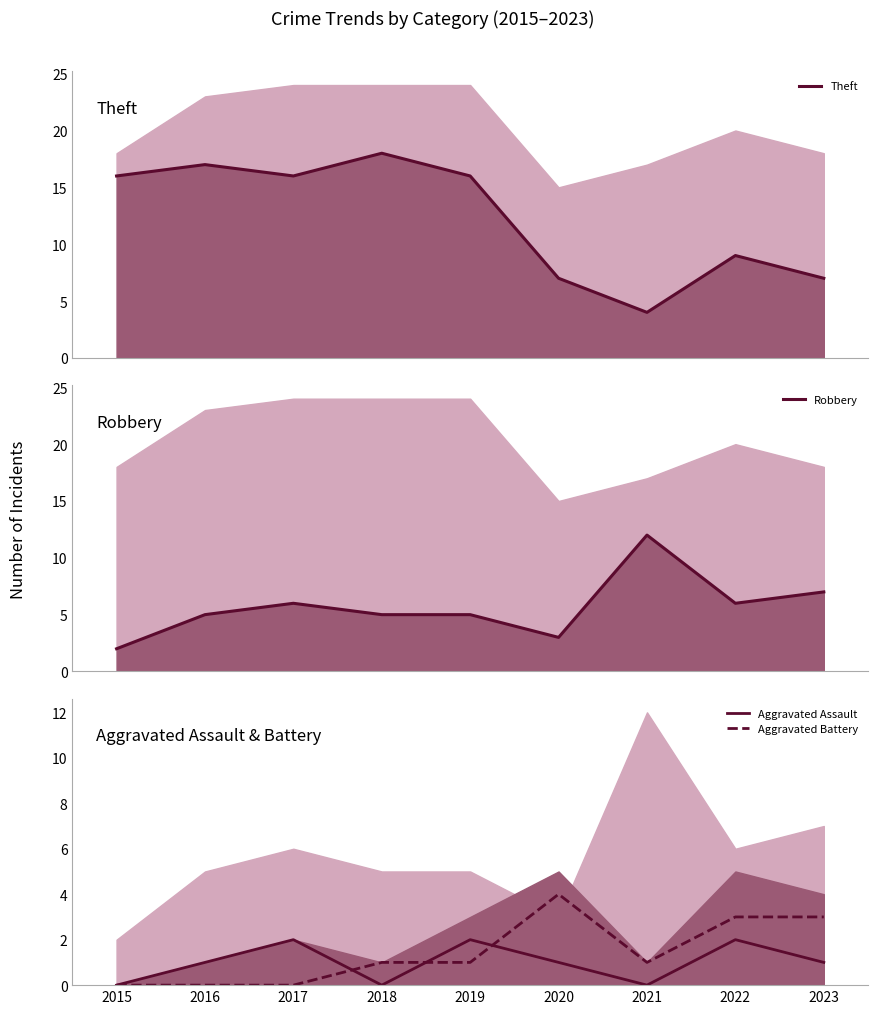

True or false: Aggravated Battery and Theft intersect in this chart.

False